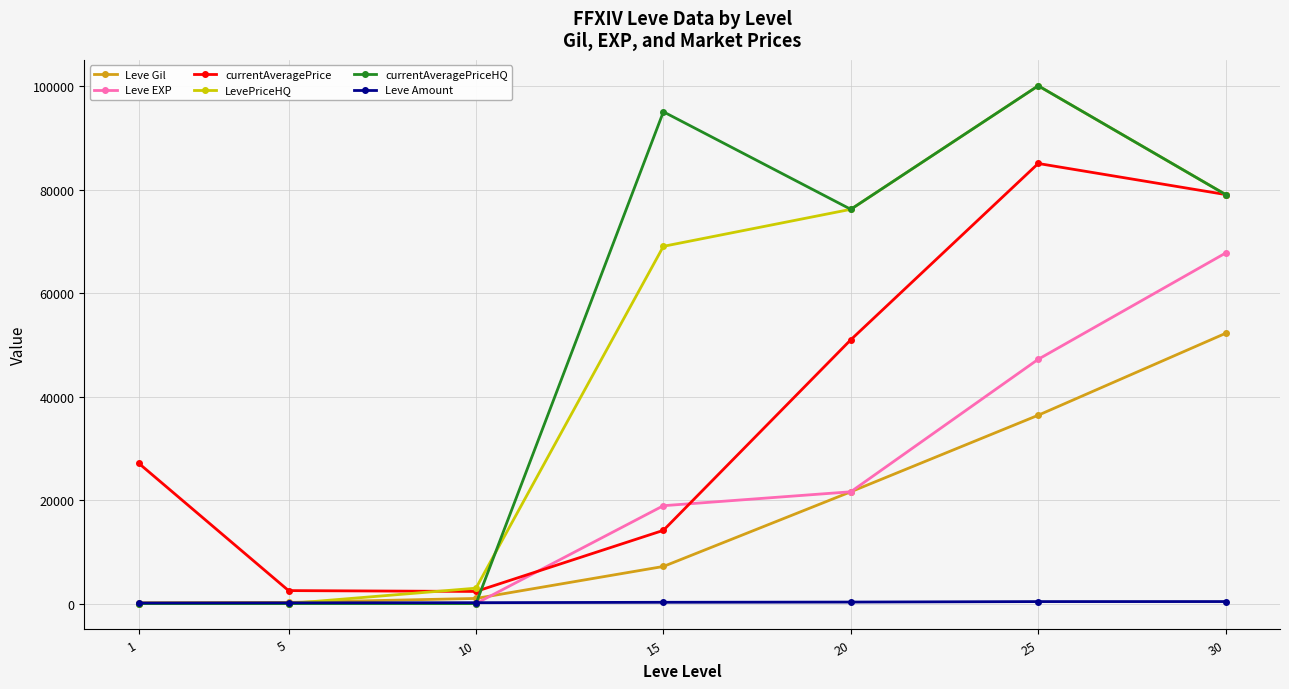

What is the highest value of the Leve Gil series?

52220